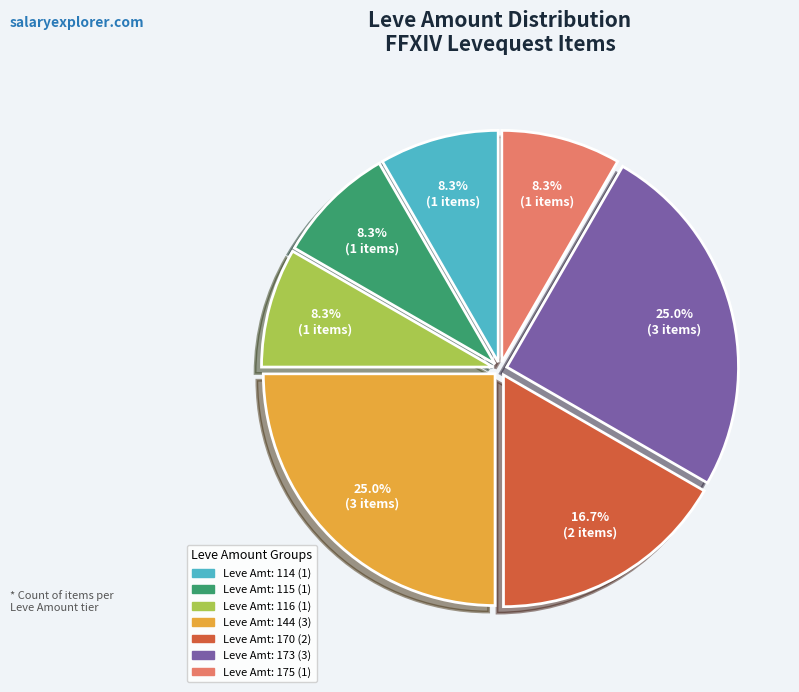

Does any single category account for the majority?

No